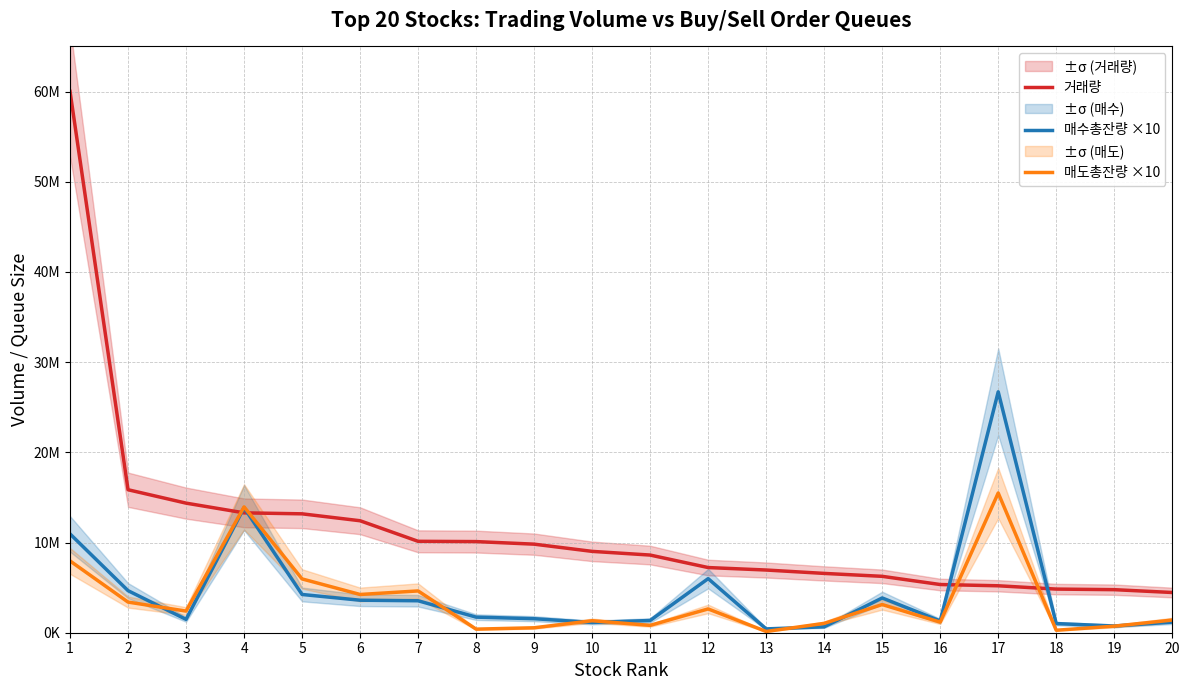

Reading left to right, what are all the values shown in this chart?

거래량: 60014414	15852733	14367276	13289774	13181734	12414457	10135030	10103210	9819479	9018787	8610694	7225313	6950827	6576023	6252062	5343289	5204079	4838587	4773430	4460173
매수총잔량 ×10: 10954170	4663500	1481020	13865000	4240590	3604030	3543400	1728390	1555370	1136740	1356010	5996380	423620	654620	3854280	1307170	26710090	1015160	746500	1175100
매도총잔량 ×10: 7960590	3395780	2399150	13949540	5964730	4239720	4632860	397900	547960	1329120	817080	2638710	138780	1036840	3124610	1175500	15490150	275160	726640	1404360